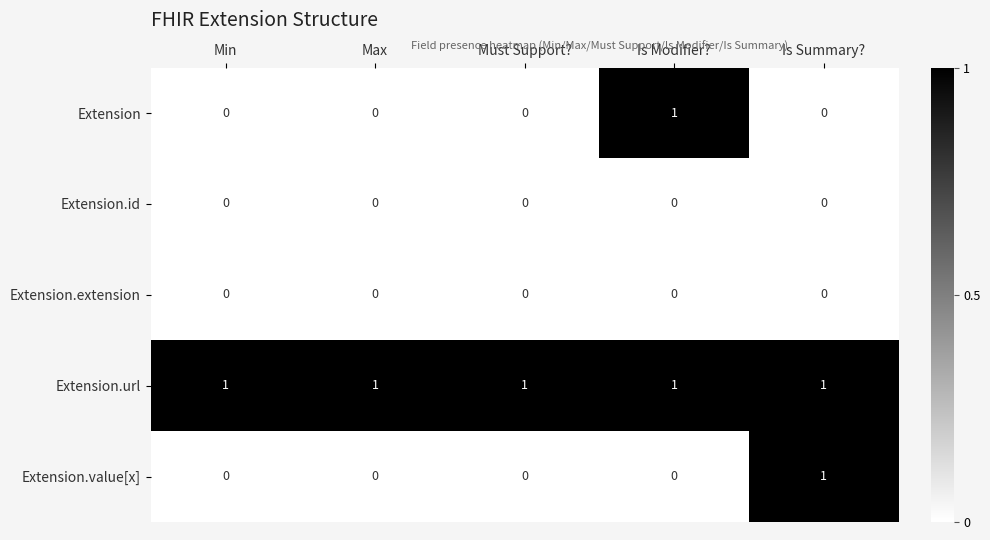

The value of Extension at Must Support? is 0. True or false?

True